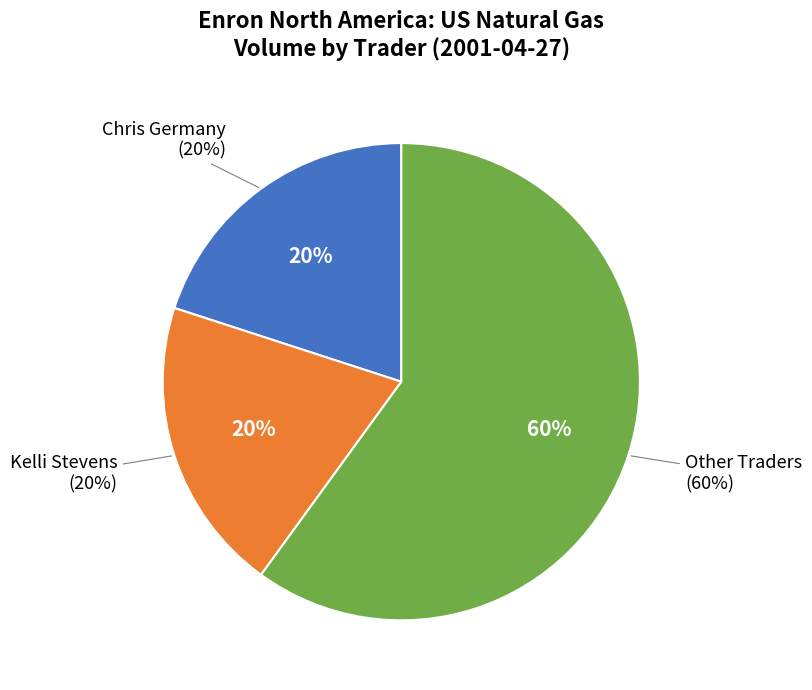

To the nearest percent, what portion does US Natural Gas represent?

100%